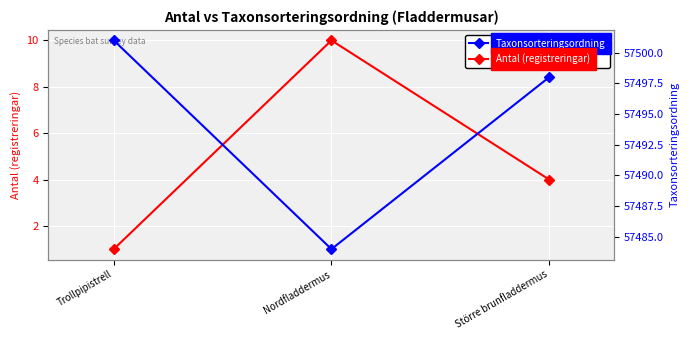

What is the sum of the Antal (registreringar) values at Trollpipistrell and Större brunfladdermus?

5